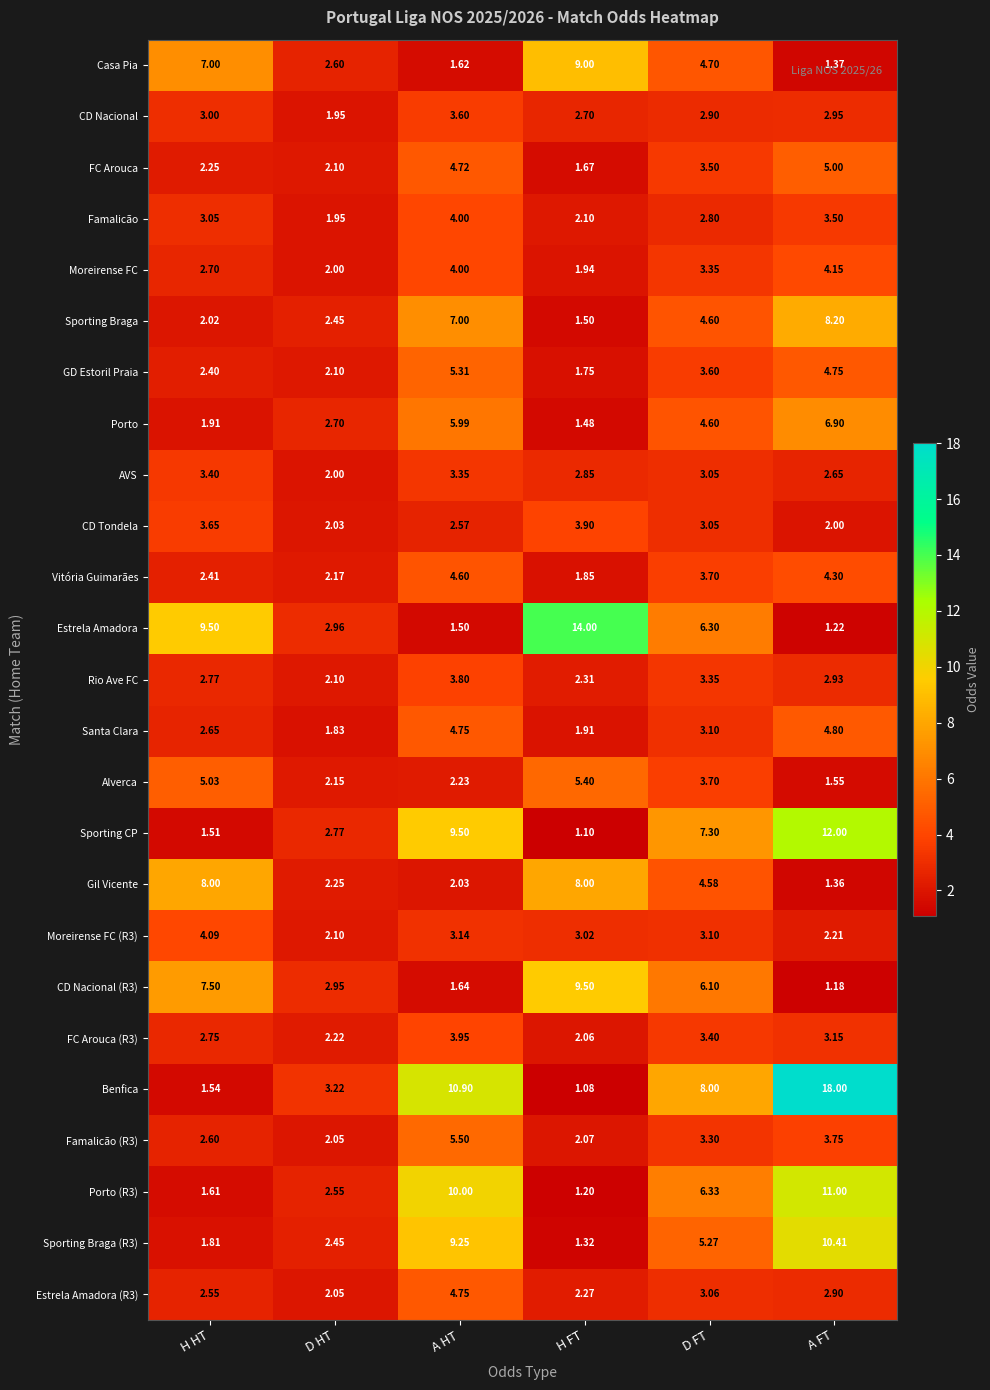

Which series has the largest range (max minus min)?

Benfica